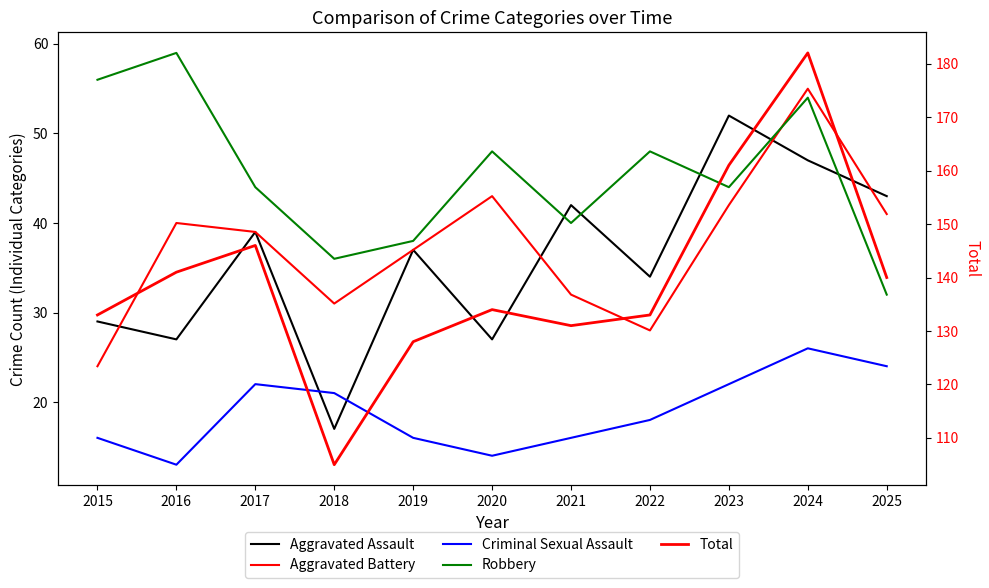

What is the value of the Robbery point at the 5th from the left?

38